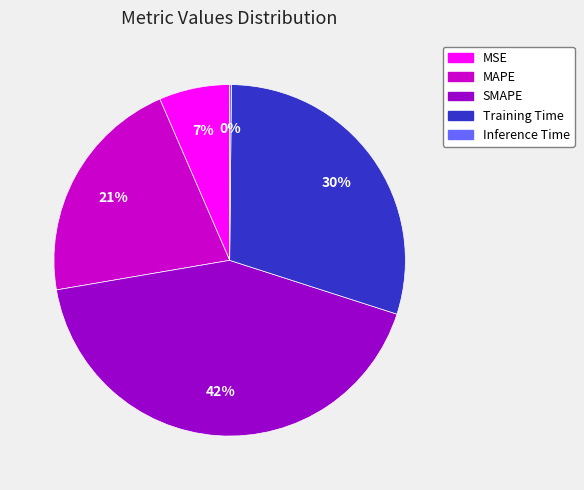

Which category has the biggest portion of the pie?

SMAPE